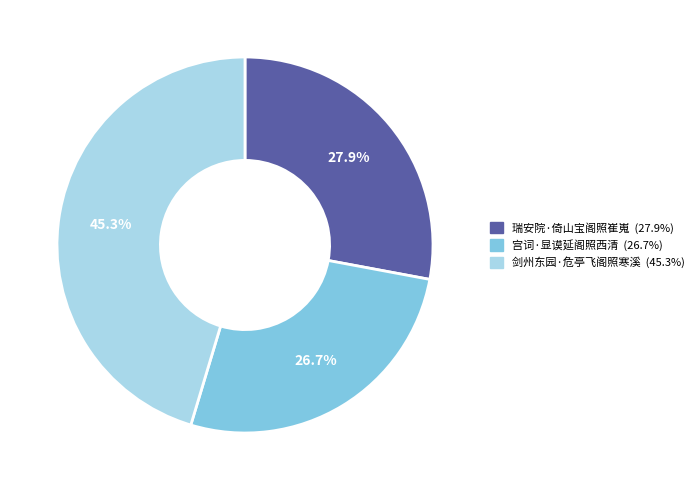

Does 宫词·显谟延阁照西清 represent more than half of the total?

No